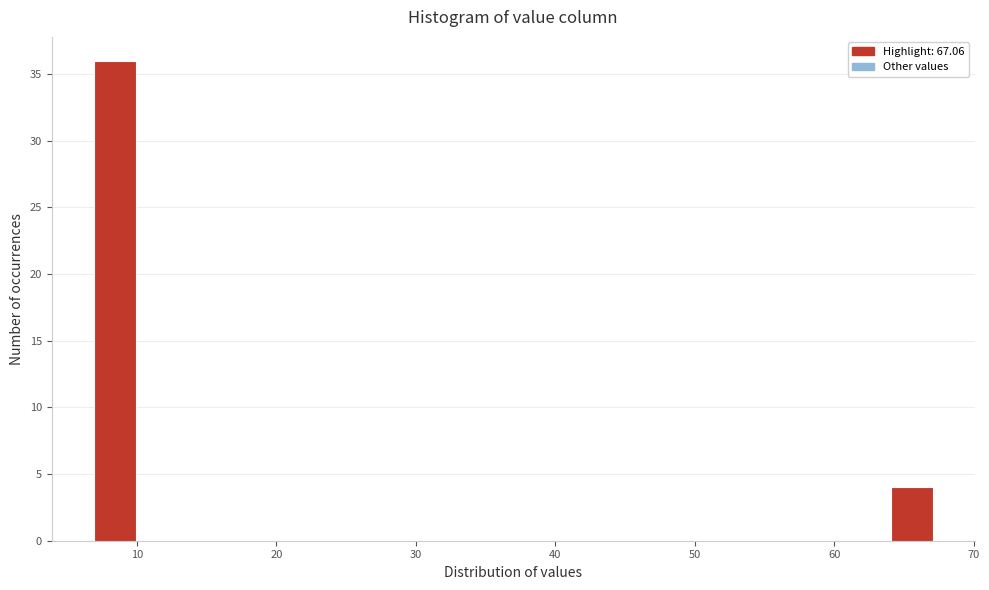

Read against the x-axis, roughly where is the centre of the tallest bar?

8